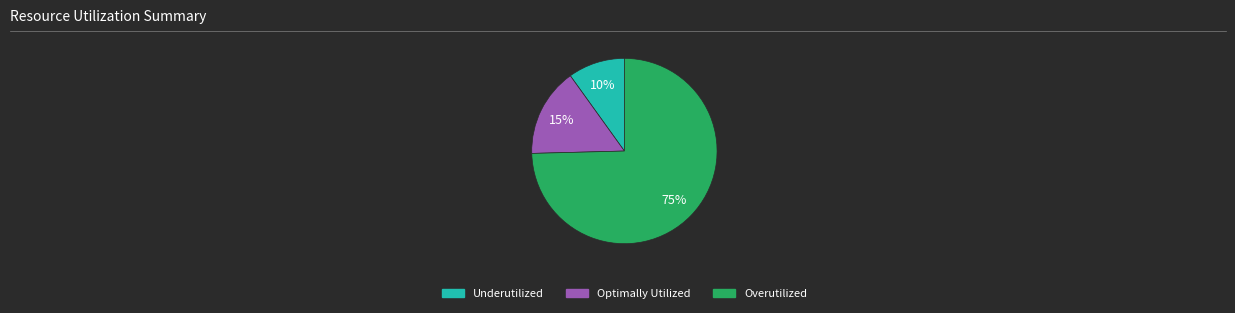

To the nearest percent, what is the average slice percentage?

33%